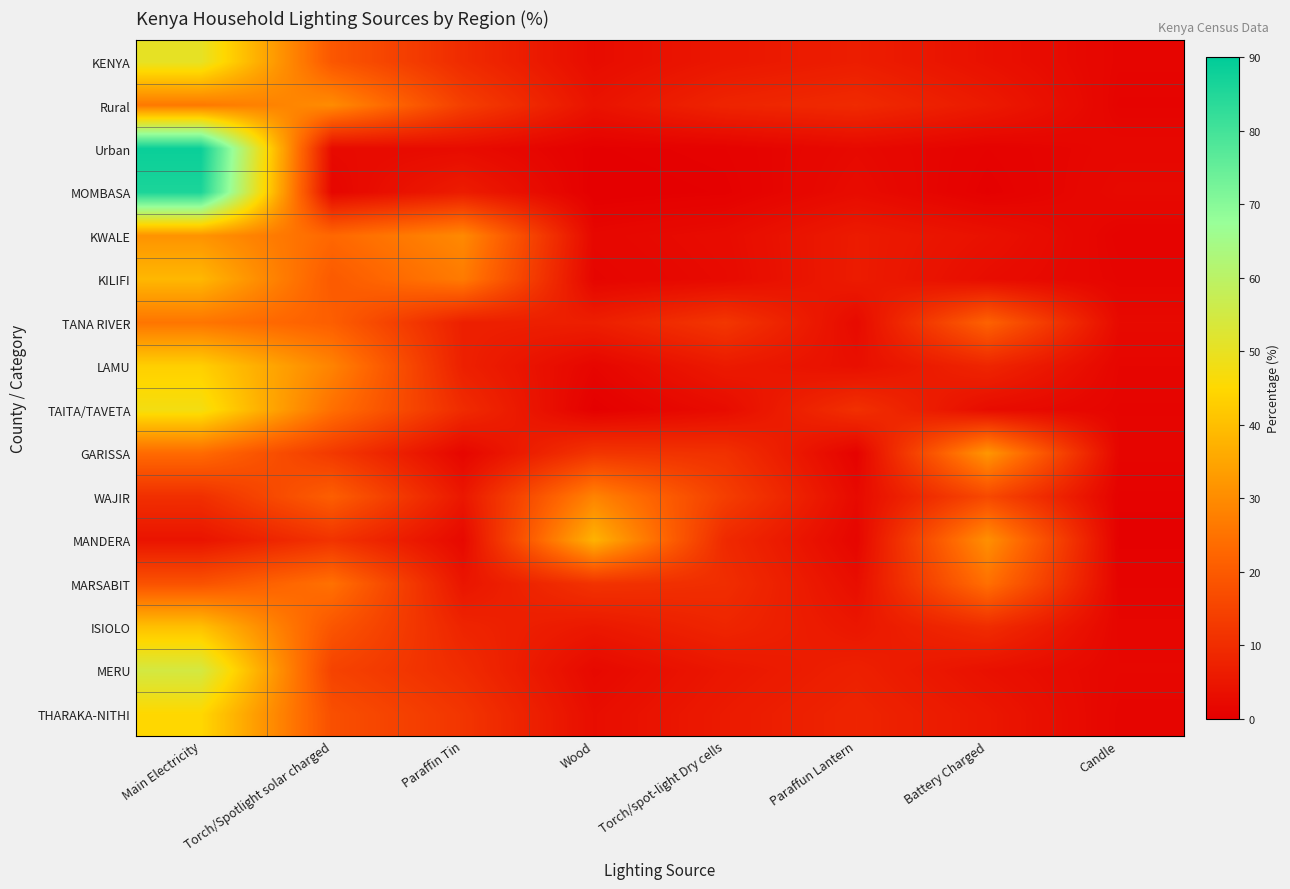

Reading left to right, extract all data points from this chart.

KENYA: Main Electricity=50.4	Torch/Spotlight solar charged=19.3	Paraffin Tin=9.6	Wood=2.8	Torch/spot-light Dry cells=5.2	Paraffun Lantern=6.6	Battery Charged=3.8	Candle=1.3
Rural: Main Electricity=26.3	Torch/Spotlight solar charged=29.9	Paraffin Tin=13.9	Wood=4.3	Torch/spot-light Dry cells=8.1	Paraffun Lantern=9.4	Battery Charged=5.8	Candle=1.0
Urban: Main Electricity=88.4	Torch/Spotlight solar charged=2.4	Paraffin Tin=2.8	Wood=0.3	Torch/spot-light Dry cells=0.7	Paraffun Lantern=2.2	Battery Charged=0.7	Candle=1.8
MOMBASA: Main Electricity=85.9	Torch/Spotlight solar charged=1.5	Paraffin Tin=6.3	Wood=0.0	Torch/spot-light Dry cells=0.4	Paraffun Lantern=2.7	Battery Charged=0.3	Candle=2.2
KWALE: Main Electricity=31.5	Torch/Spotlight solar charged=22.8	Paraffin Tin=29.5	Wood=1.7	Torch/spot-light Dry cells=2.7	Paraffun Lantern=6.0	Battery Charged=3.9	Candle=0.9
KILIFI: Main Electricity=38.5	Torch/Spotlight solar charged=20.0	Paraffin Tin=26.7	Wood=1.3	Torch/spot-light Dry cells=2.4	Paraffun Lantern=6.1	Battery Charged=2.9	Candle=1.2
TANA RIVER: Main Electricity=25.6	Torch/Spotlight solar charged=20.9	Paraffin Tin=7.1	Wood=6.8	Torch/spot-light Dry cells=12.1	Paraffun Lantern=2.4	Battery Charged=21.7	Candle=2.3
LAMU: Main Electricity=43.2	Torch/Spotlight solar charged=28.3	Paraffin Tin=7.2	Wood=1.4	Torch/spot-light Dry cells=5.8	Paraffun Lantern=3.6	Battery Charged=8.3	Candle=1.4
TAITA/TAVETA: Main Electricity=47.6	Torch/Spotlight solar charged=24.4	Paraffin Tin=9.6	Wood=0.2	Torch/spot-light Dry cells=2.8	Paraffun Lantern=10.7	Battery Charged=2.8	Candle=1.2
GARISSA: Main Electricity=23.5	Torch/Spotlight solar charged=12.7	Paraffin Tin=1.5	Wood=11.9	Torch/spot-light Dry cells=10.9	Paraffun Lantern=0.7	Battery Charged=32.1	Candle=1.4
WAJIR: Main Electricity=10.5	Torch/Spotlight solar charged=20.9	Paraffin Tin=5.2	Wood=28.4	Torch/spot-light Dry cells=13.8	Paraffun Lantern=2.3	Battery Charged=16.2	Candle=0.6
MANDERA: Main Electricity=4.5	Torch/Spotlight solar charged=11.4	Paraffin Tin=2.1	Wood=37.6	Torch/spot-light Dry cells=9.2	Paraffun Lantern=1.4	Battery Charged=30.8	Candle=0.4
MARSABIT: Main Electricity=18.2	Torch/Spotlight solar charged=24.7	Paraffin Tin=4.8	Wood=11.3	Torch/spot-light Dry cells=10.1	Paraffun Lantern=3.2	Battery Charged=24.5	Candle=1.0
ISIOLO: Main Electricity=40.3	Torch/Spotlight solar charged=18.9	Paraffin Tin=8.1	Wood=5.4	Torch/spot-light Dry cells=8.3	Paraffun Lantern=5.1	Battery Charged=9.8	Candle=1.5
MERU: Main Electricity=54.6	Torch/Spotlight solar charged=14.8	Paraffin Tin=9.7	Wood=2.1	Torch/spot-light Dry cells=5.1	Paraffun Lantern=7.2	Battery Charged=3.8	Candle=1.6
THARAKA-NITHI: Main Electricity=44.8	Torch/Spotlight solar charged=17.6	Paraffin Tin=11.8	Wood=3.1	Torch/spot-light Dry cells=5.9	Paraffun Lantern=8.1	Battery Charged=5.2	Candle=1.3